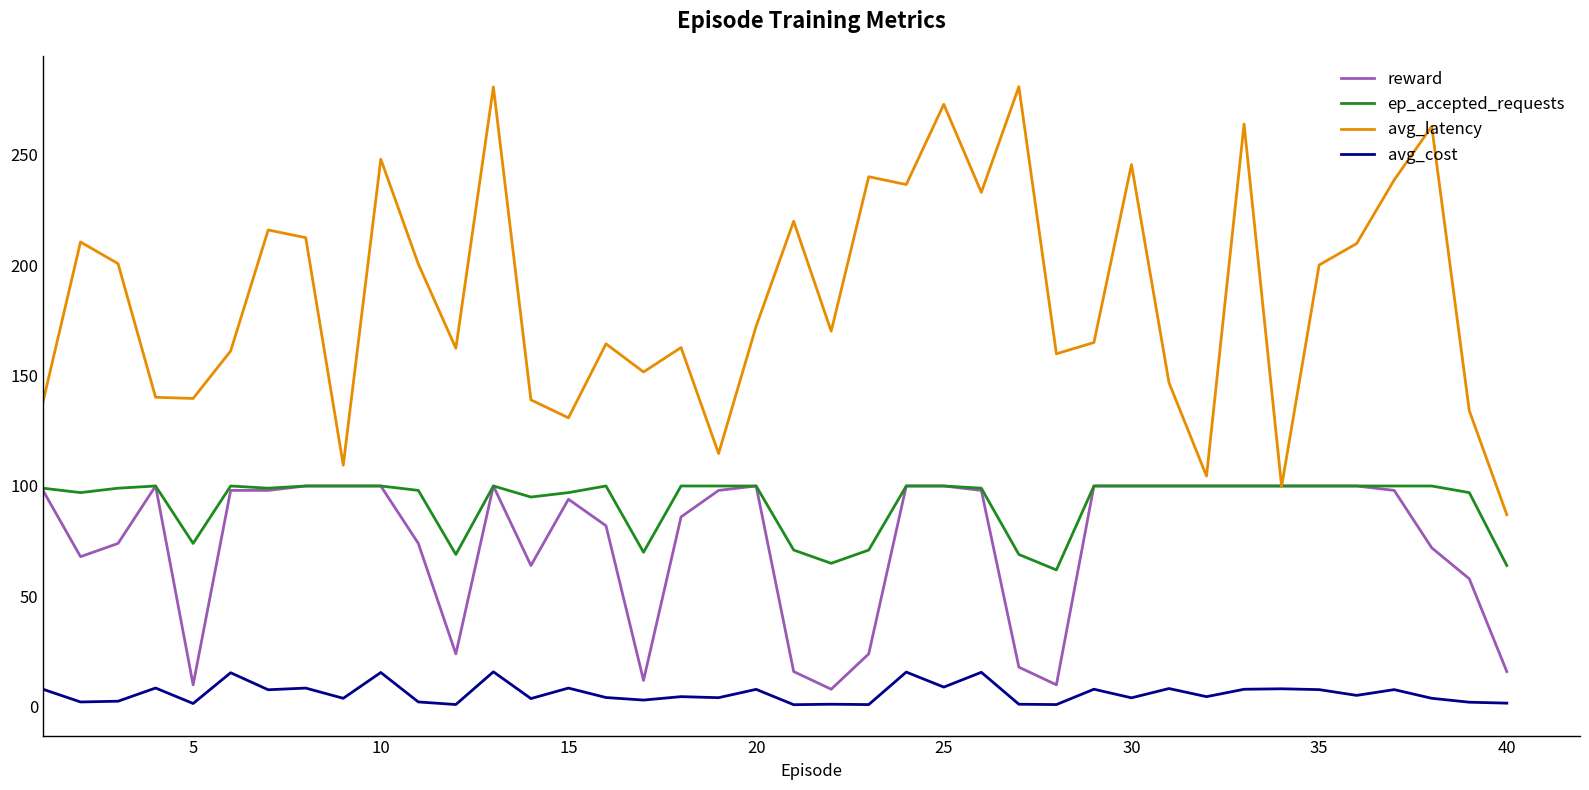

What is the minimum value for avg_latency?

87.0